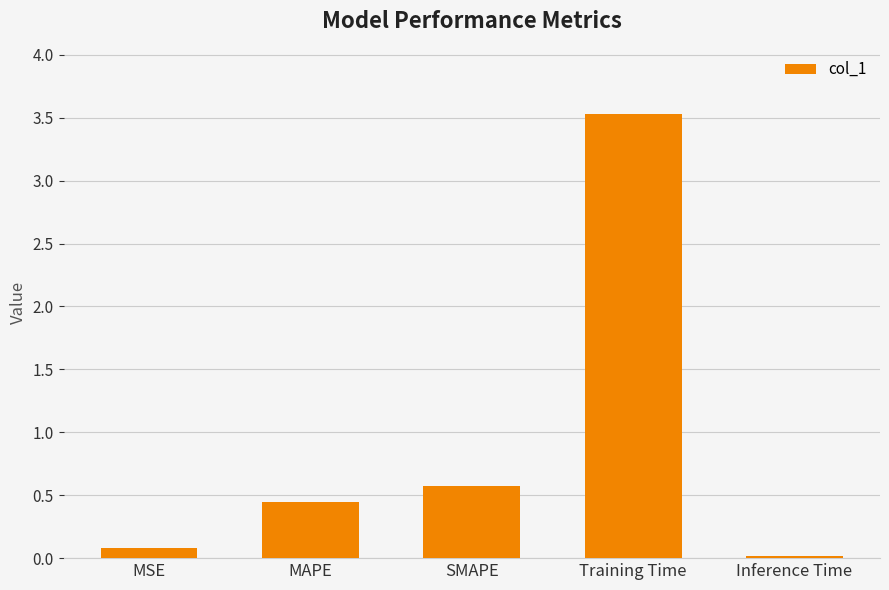

What is the label of the 4th bar from the left?

Training Time